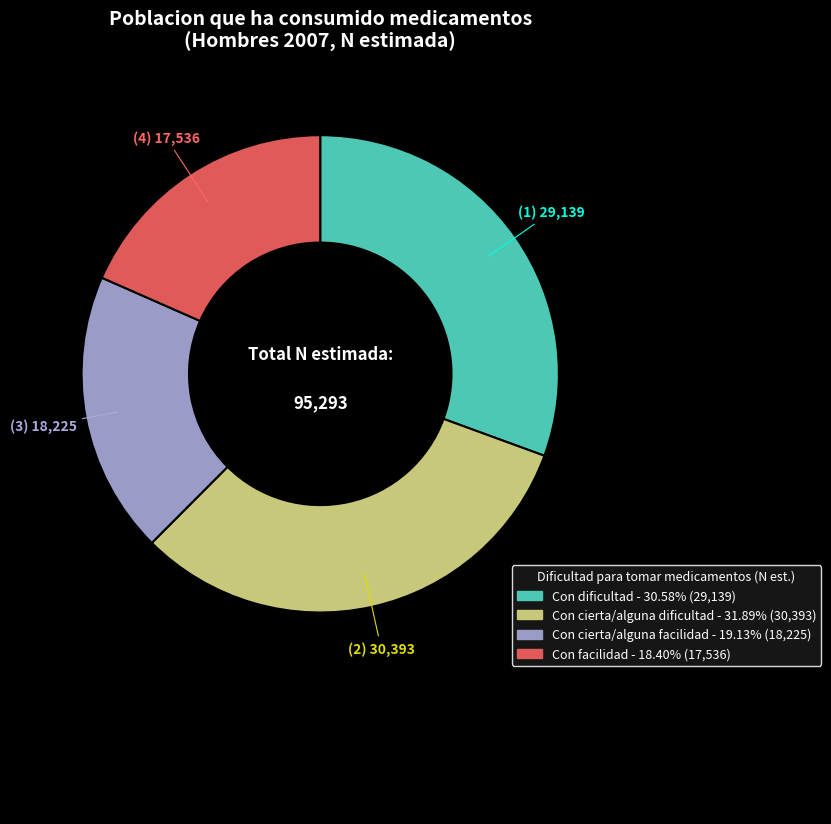

Is Con dificultad the majority of the pie?

No